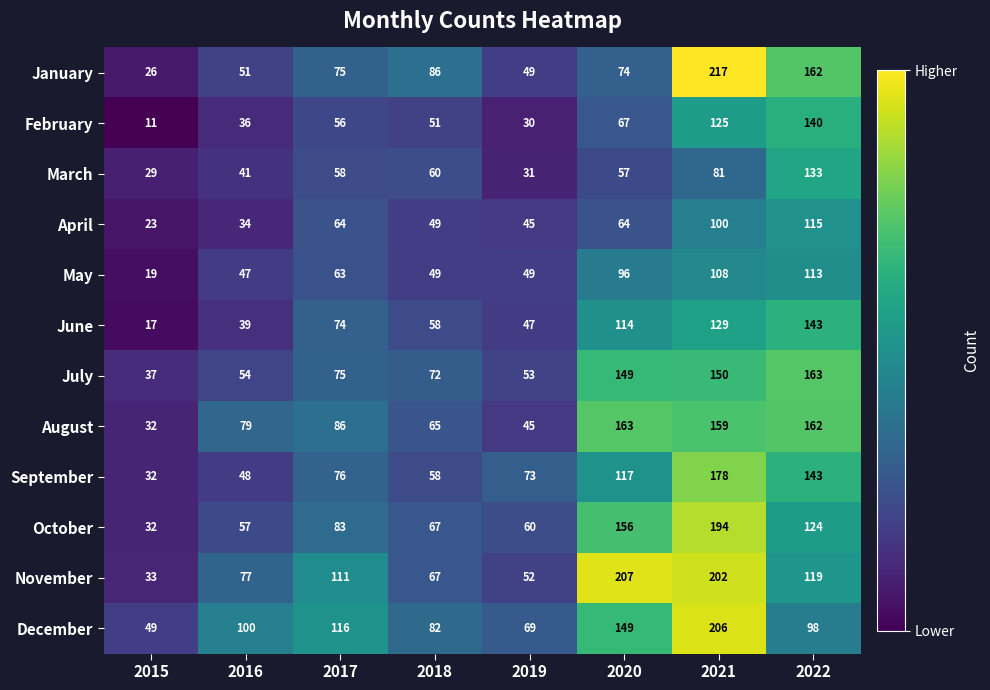

Read the May value at 2021, to the nearest 5.

110